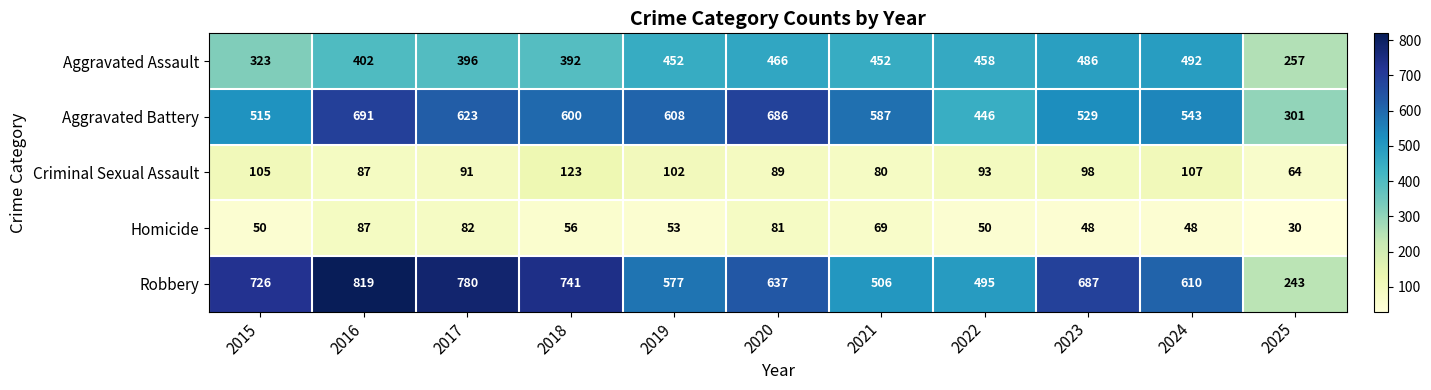

List the series in order of their peak value, lowest first.

Homicide, Criminal Sexual Assault, Aggravated Assault, Aggravated Battery, Robbery